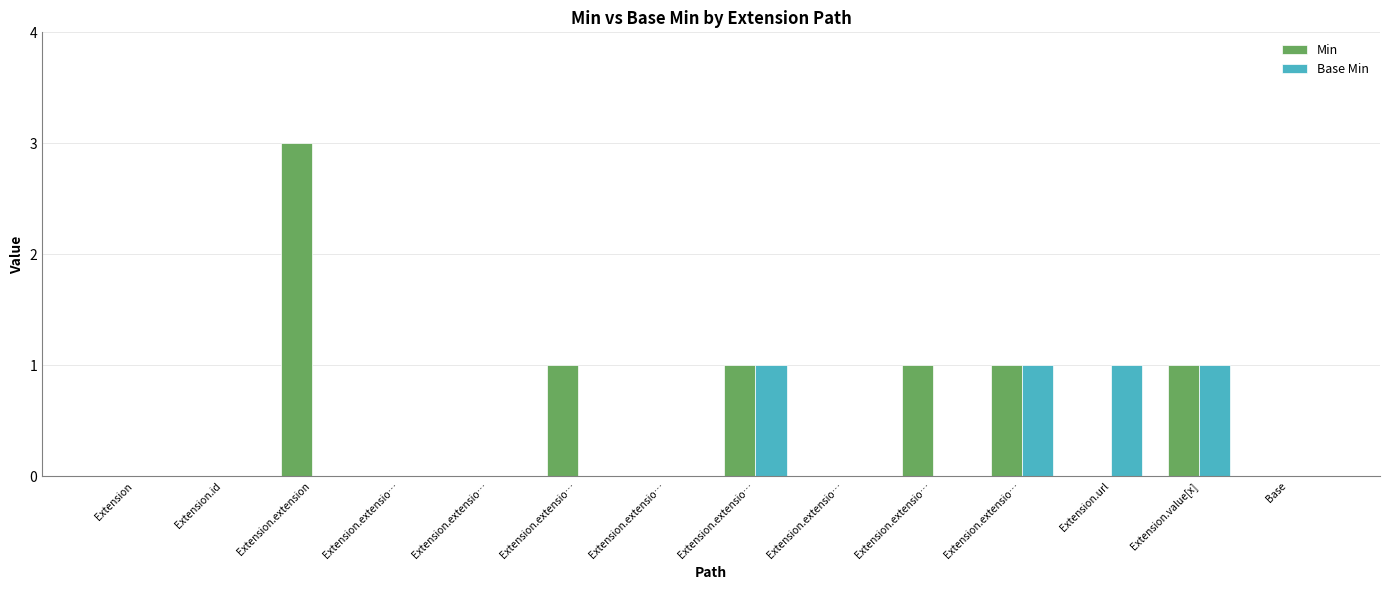

What are all the series names shown in the legend?

Min, Base Min